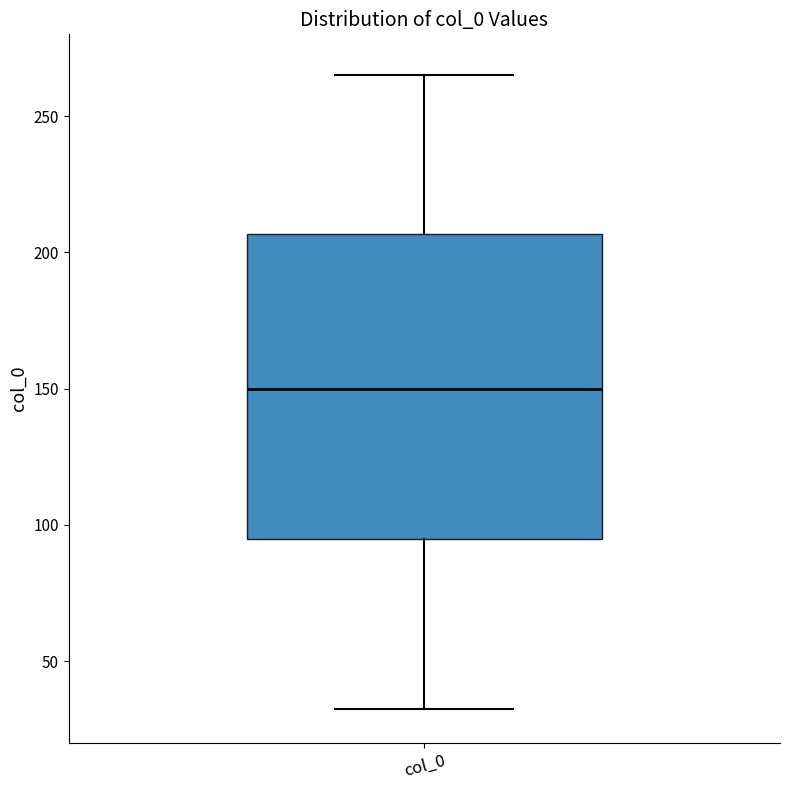

Transcribe this box plot: give where the median line is, the range the box spans, and where the two whiskers end, as read against the y-axis. The values are not printed on the chart, so give them approximately, as read against the axis.

median 150, box 95 to 205, whiskers 30 to 265